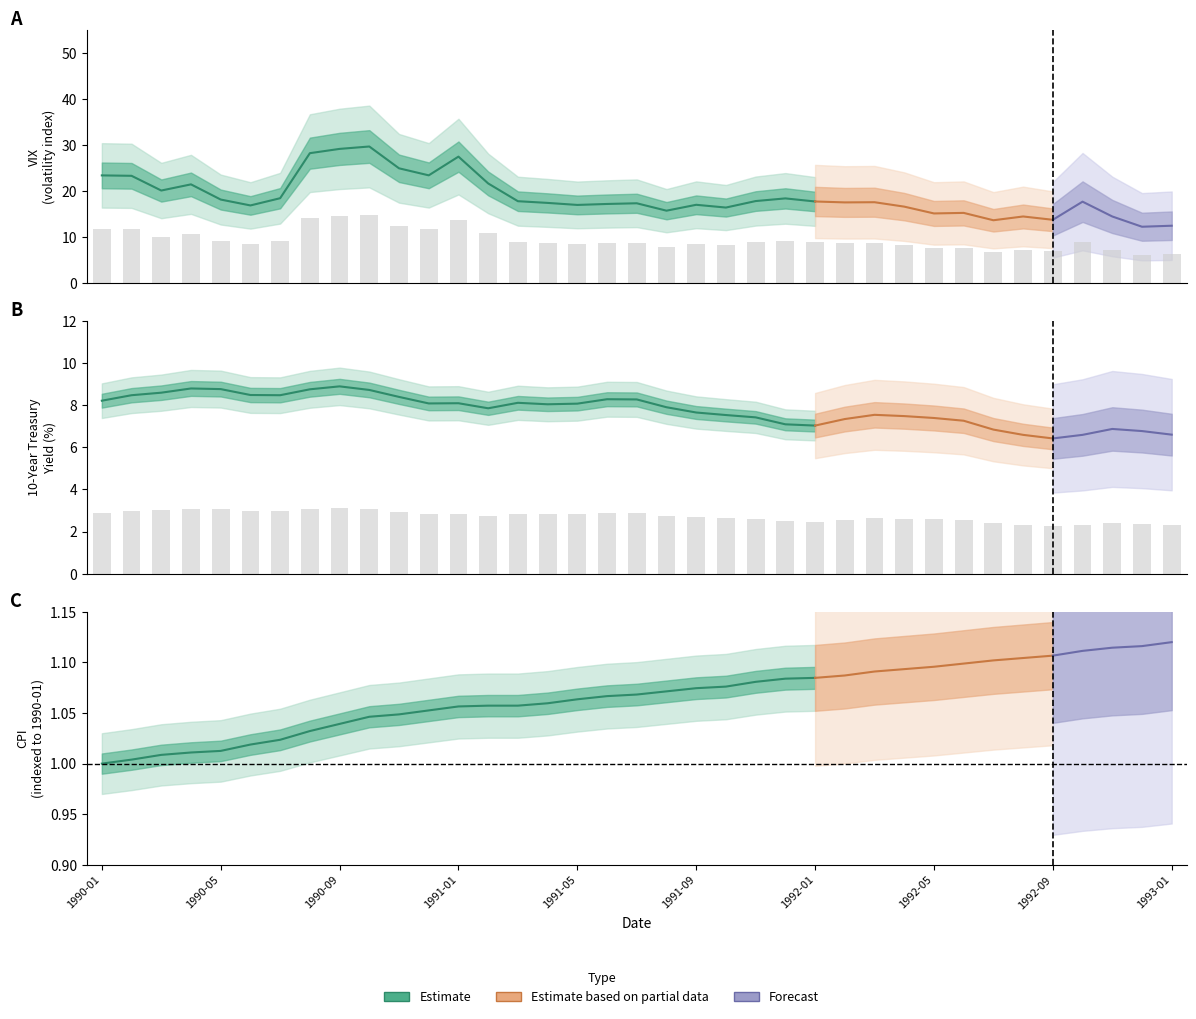

True or false: 10yr has a value of 2.5 at 1992-01.

True